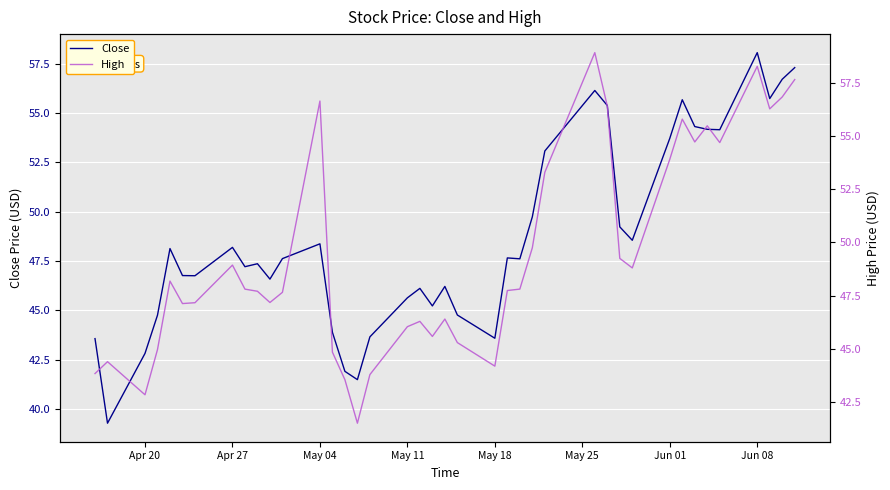

What is the maximum value for Close?

58.1